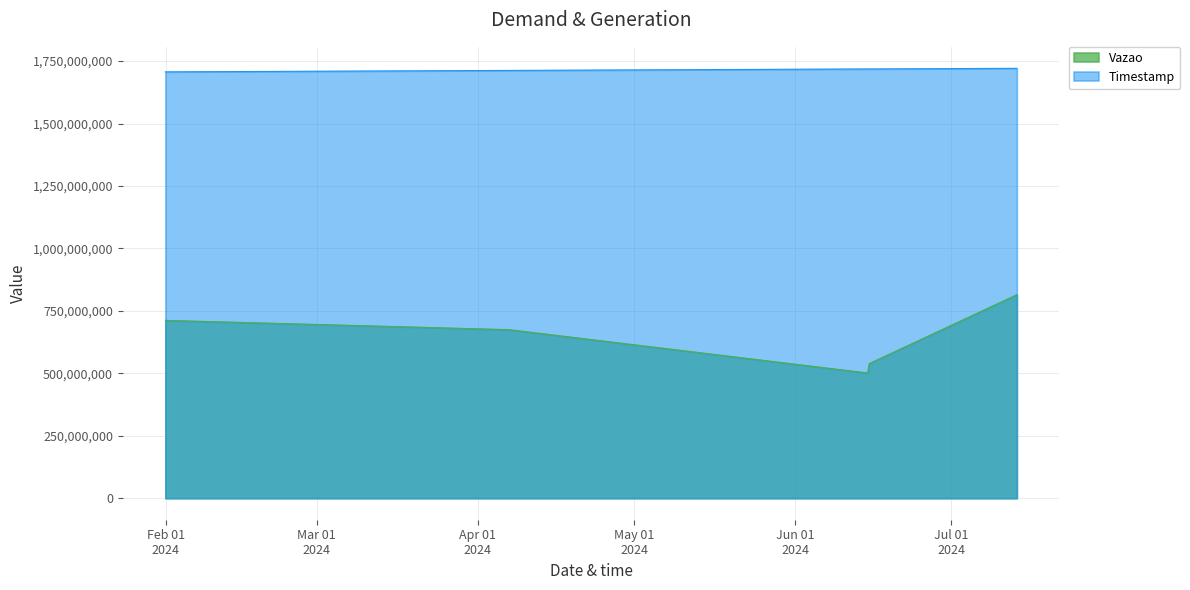

True or false: Timestamp and Vazao cross at least once.

False